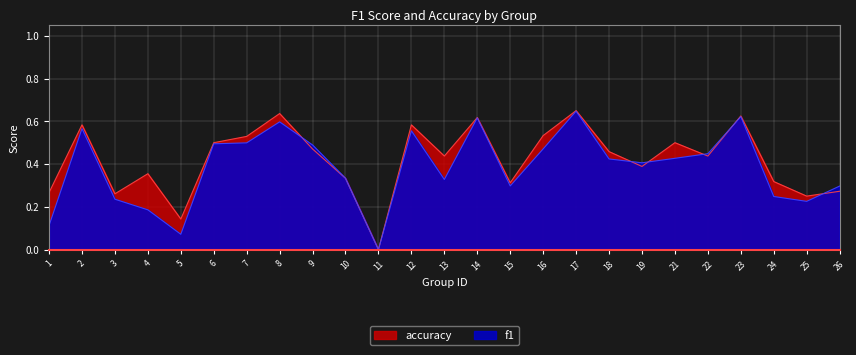

Is the value of f1 at 21 greater than the value of accuracy at 6?

No